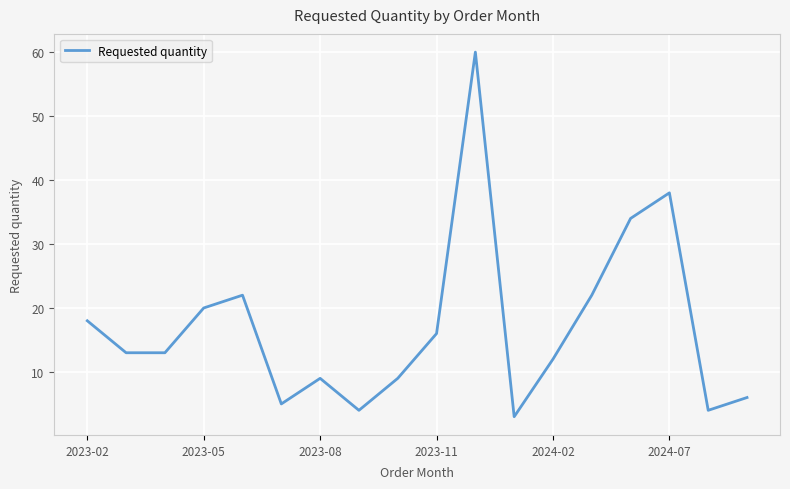

What is the greatest value displayed?

60